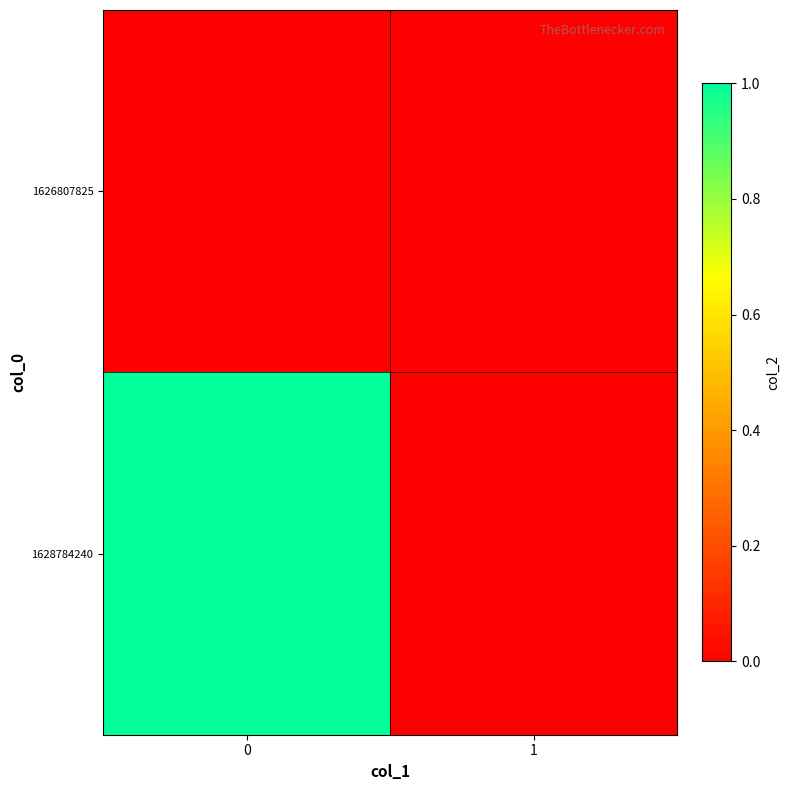

Rank the series by their average value, from lowest to highest.

1626807825, 1628784240